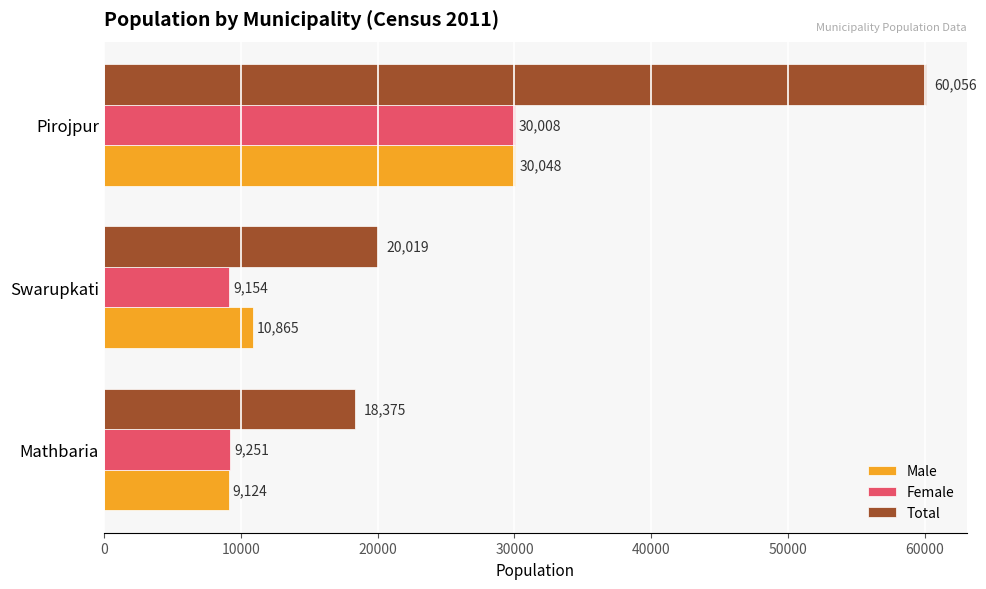

Rank the categories by Female value from lowest to highest.

Swarupkati, Mathbaria, Pirojpur